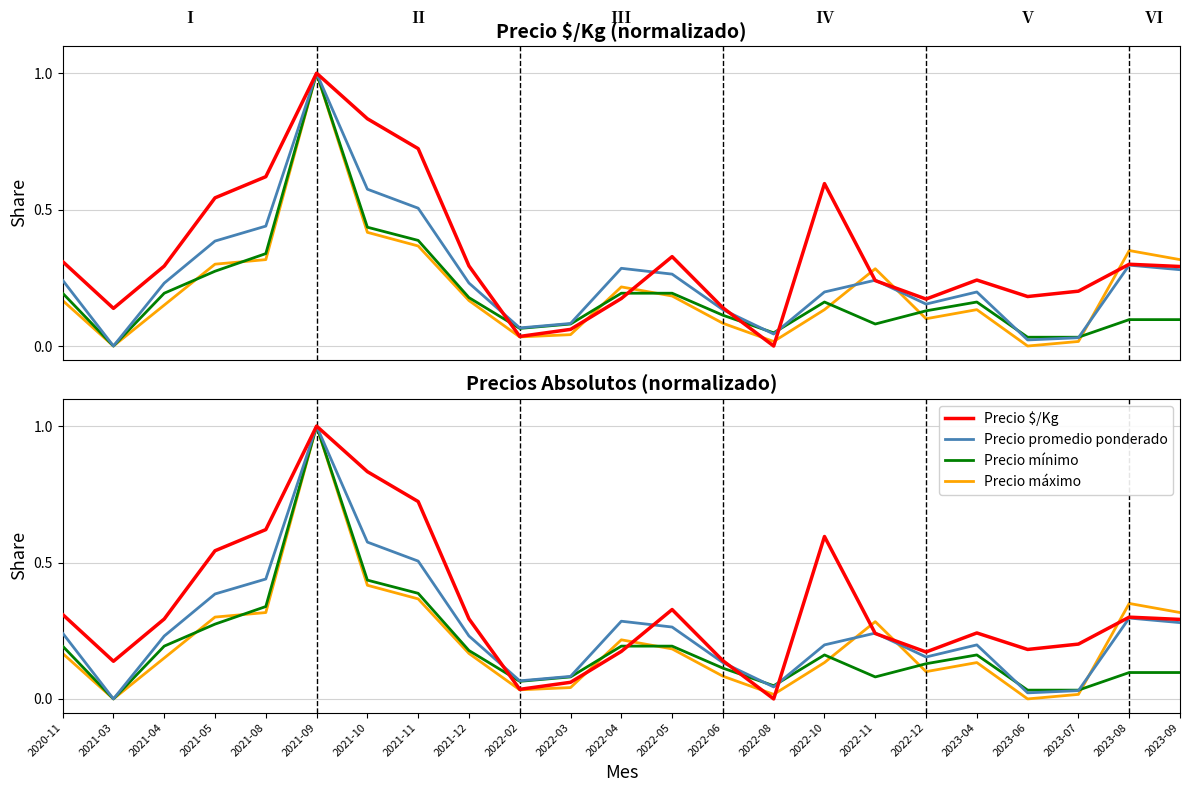

At which category does Precio $/Kg reach its first local valley?

2021-03